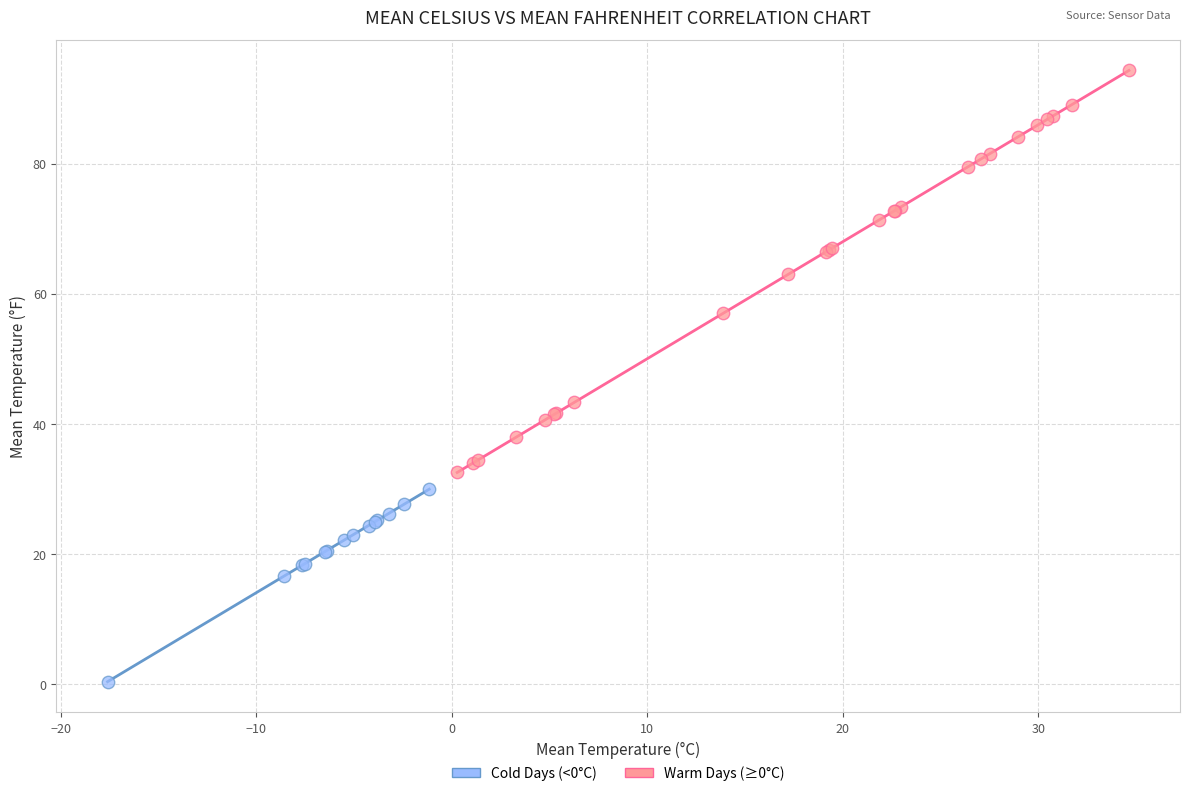

Which series has the largest Y range (max minus min)?

Warm Days (≥0°C)